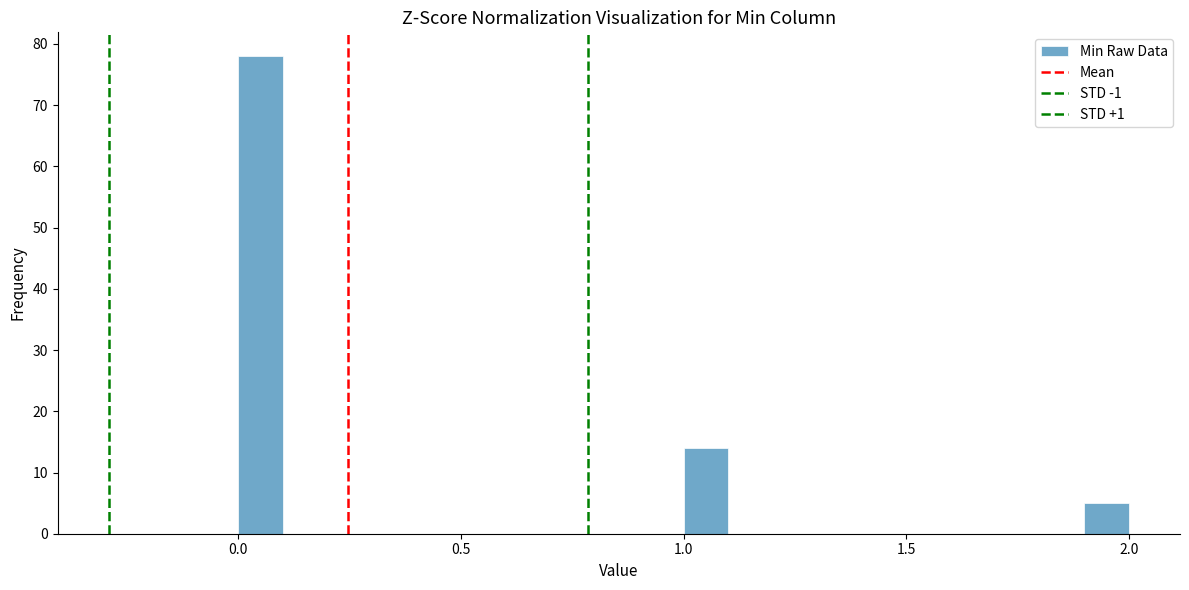

Read against the x-axis, roughly where is the centre of the tallest bar?

0.05